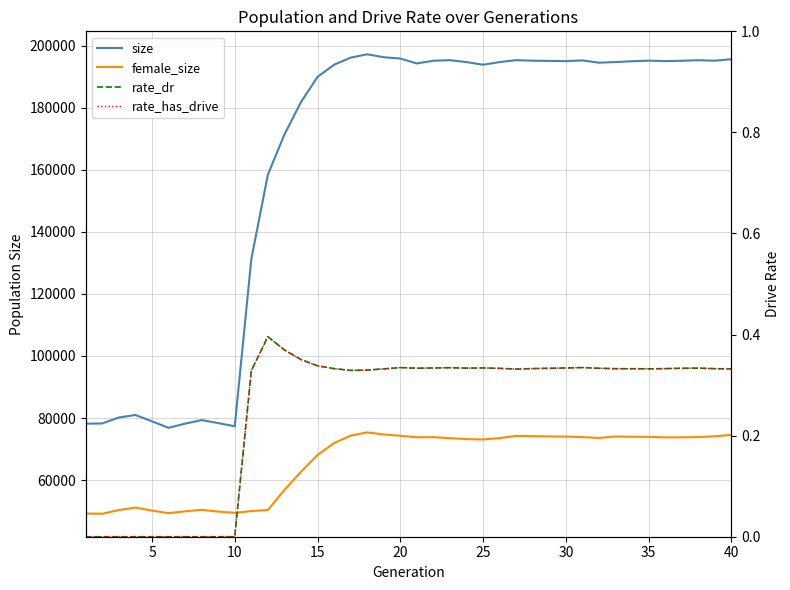

How many values in rate_dr are above zero?

30